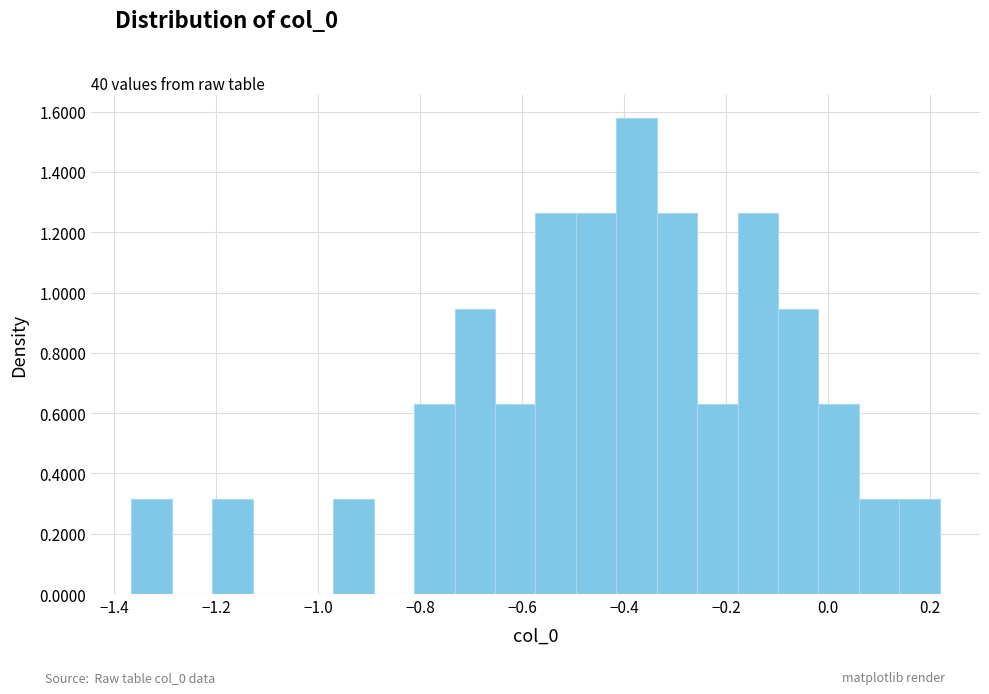

Read against the x-axis, roughly where is the centre of the tallest bar?

-0.38